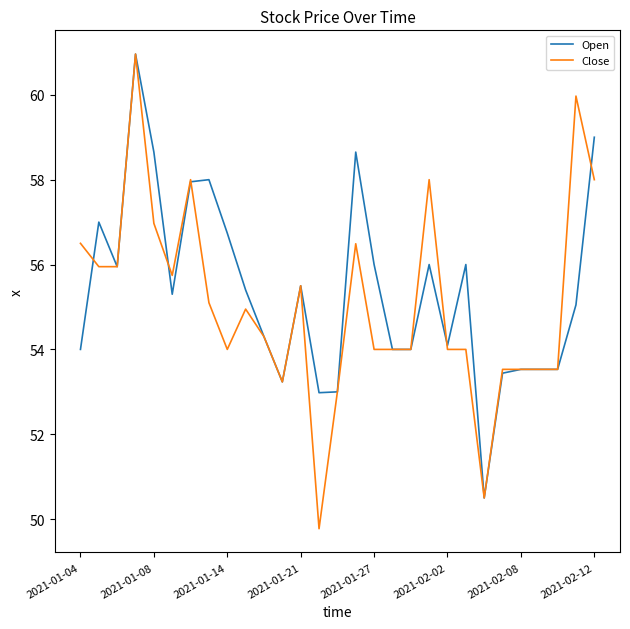

What are all the series names shown in the legend?

Open, Close